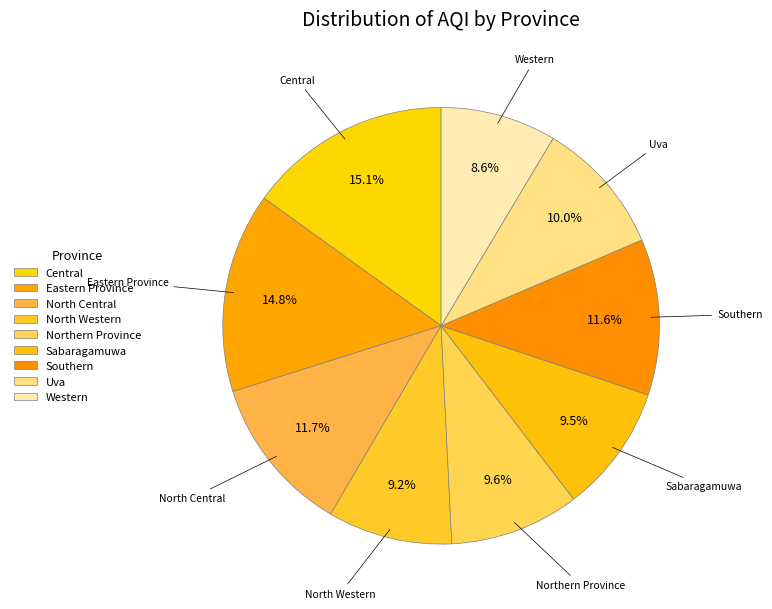

Is there any slice that represents more than half of the pie?

No